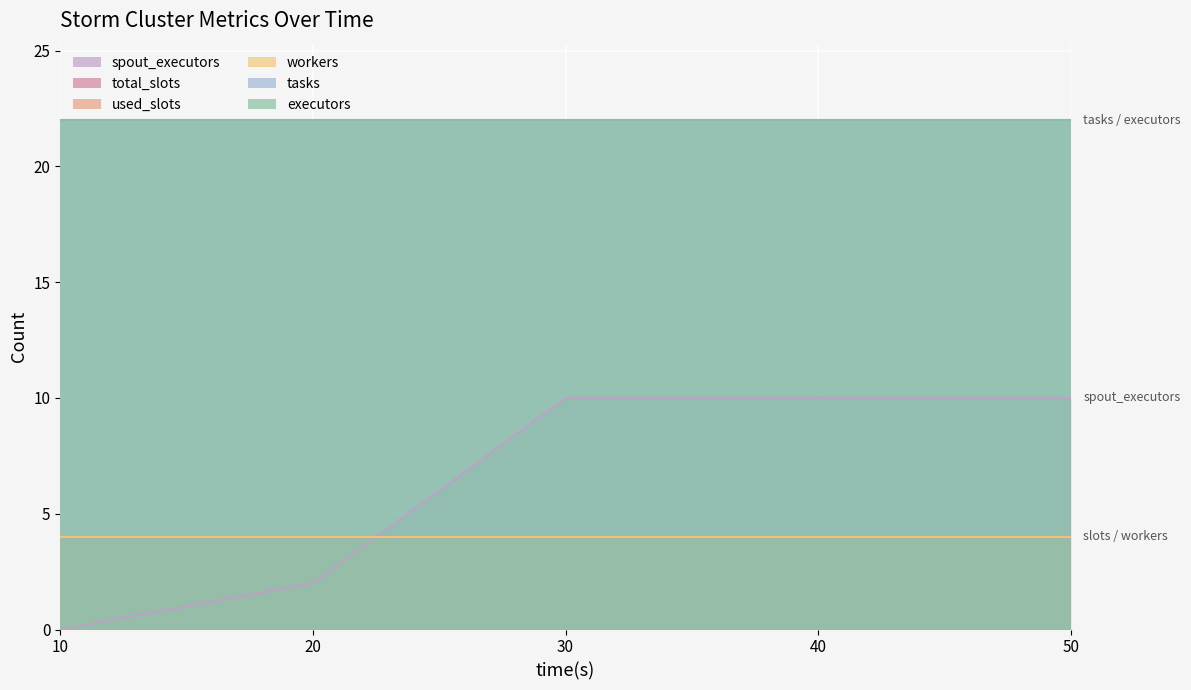

True or false: total_slots and executors intersect in this chart.

False